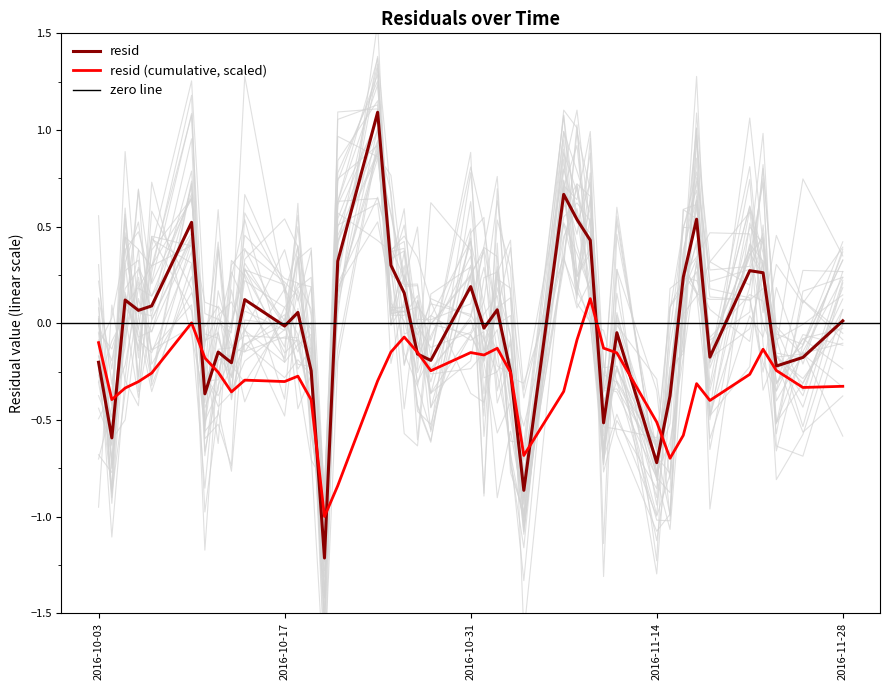

List the labels in order of value, largest first.

2016-10-24, 2016-11-07, 2016-11-17, 2016-11-08, 2016-10-10, 2016-11-09, 2016-10-21, 2016-10-25, 2016-11-21, 2016-11-22, 2016-11-16, 2016-10-31, 2016-10-26, 2016-10-14, 2016-10-05, 2016-10-07, 2016-11-02, 2016-10-06, 2016-10-18, 2016-11-28, 2016-10-17, 2016-11-01, 2016-11-11, 2016-10-12, 2016-10-27, 2016-11-18, 2016-11-25, 2016-10-28, 2016-10-03, 2016-10-13, 2016-11-23, 2016-10-19, 2016-11-03, 2016-10-11, 2016-11-15, 2016-11-10, 2016-10-04, 2016-11-14, 2016-11-04, 2016-10-20